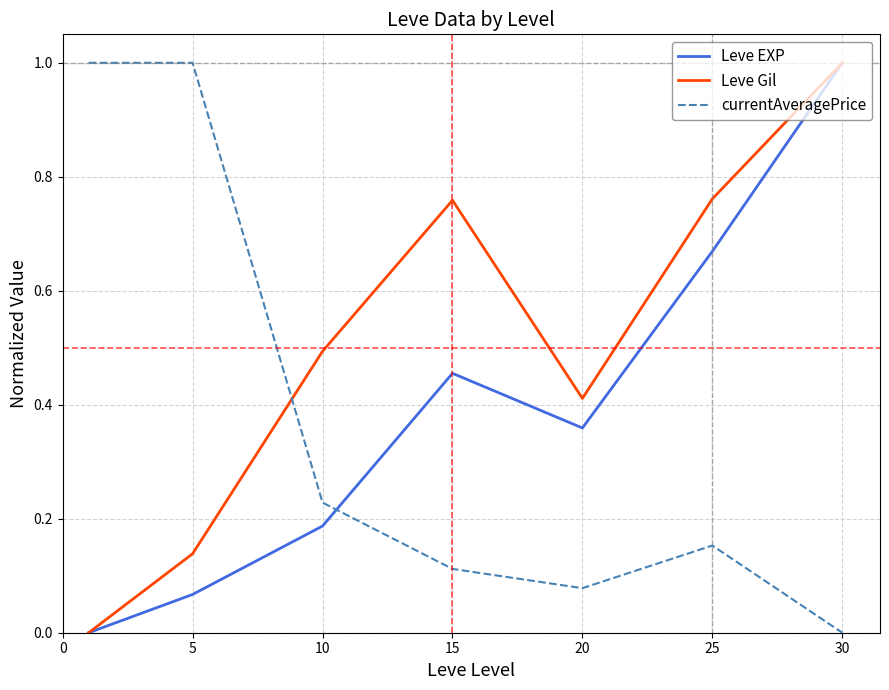

True or false: Leve EXP and currentAveragePrice cross at least once.

True